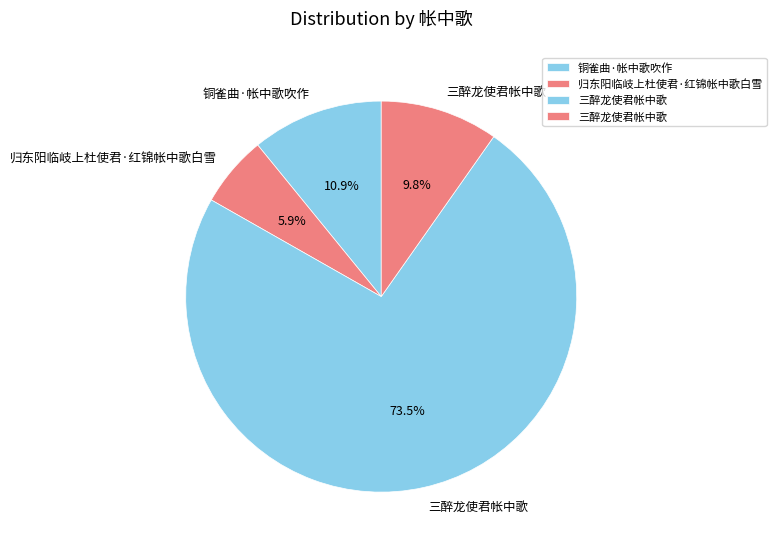

Which category accounts for the majority?

三醉龙使君帐中歌